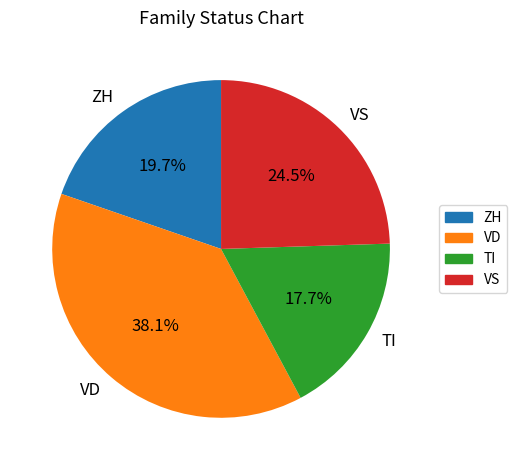

Rank the categories by value from lowest to highest.

TI, ZH, VS, VD